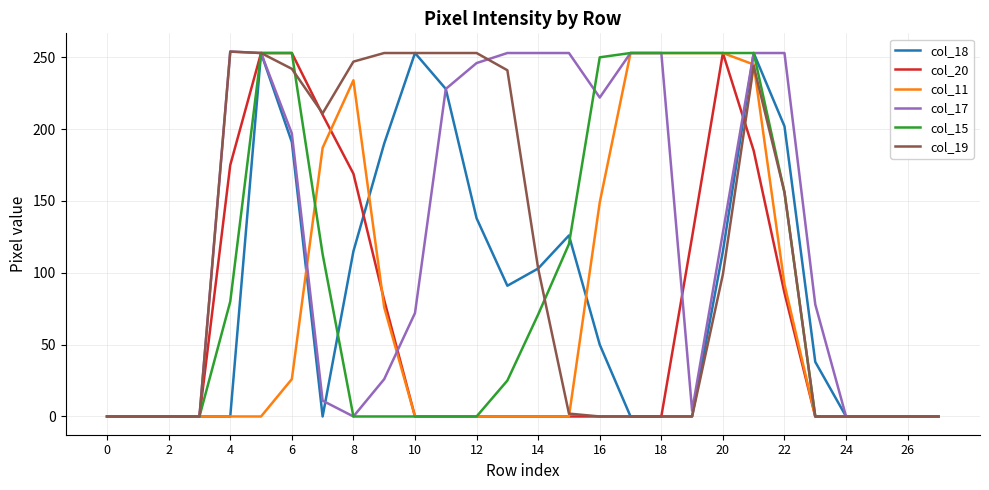

Count the number of data series in this chart.

6